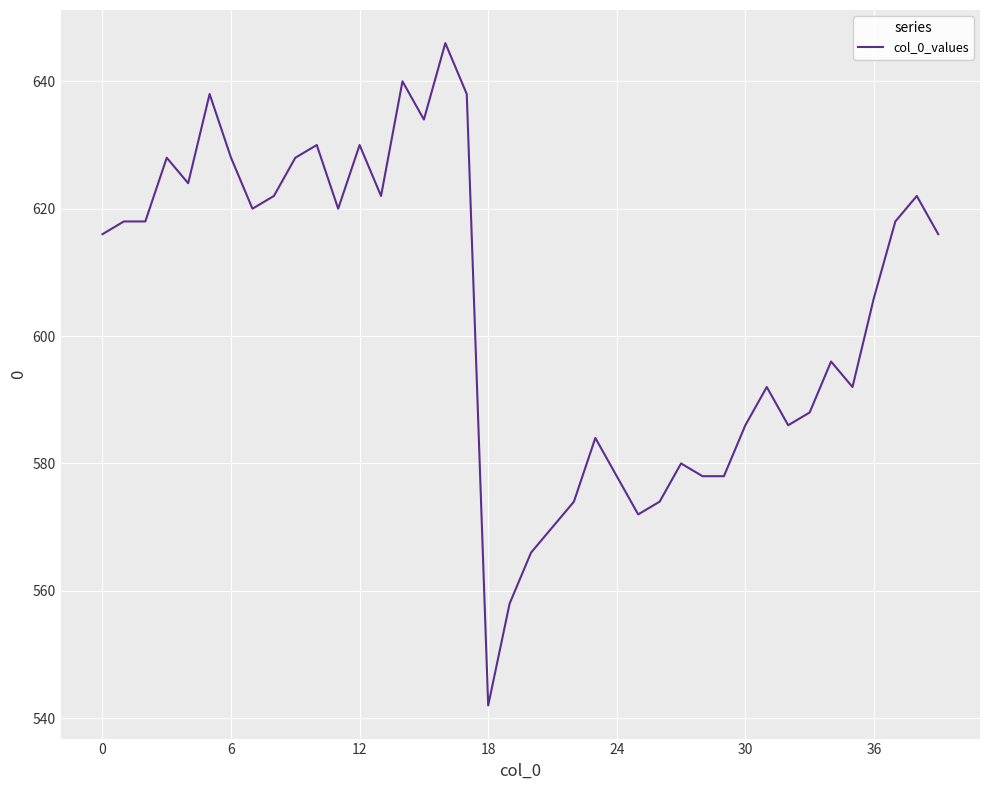

What is the difference between the maximum and minimum values?

104